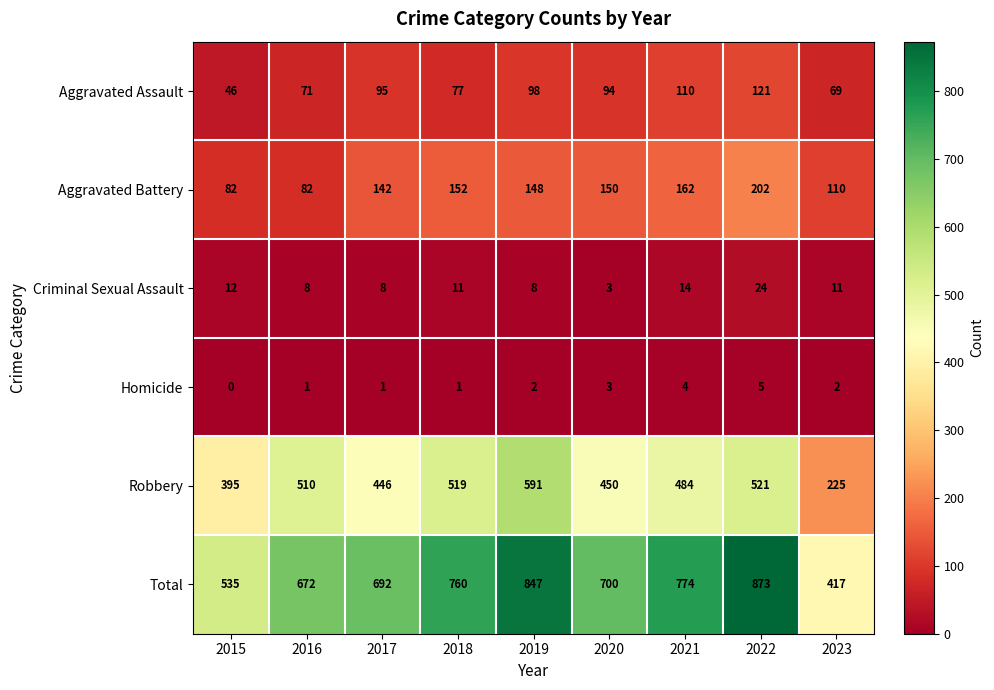

What is the total value across all series at 2021?

1548